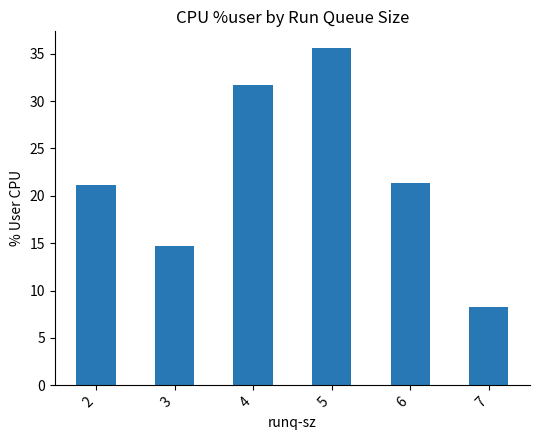

What is the change in value from 5 to 6?

-14.3